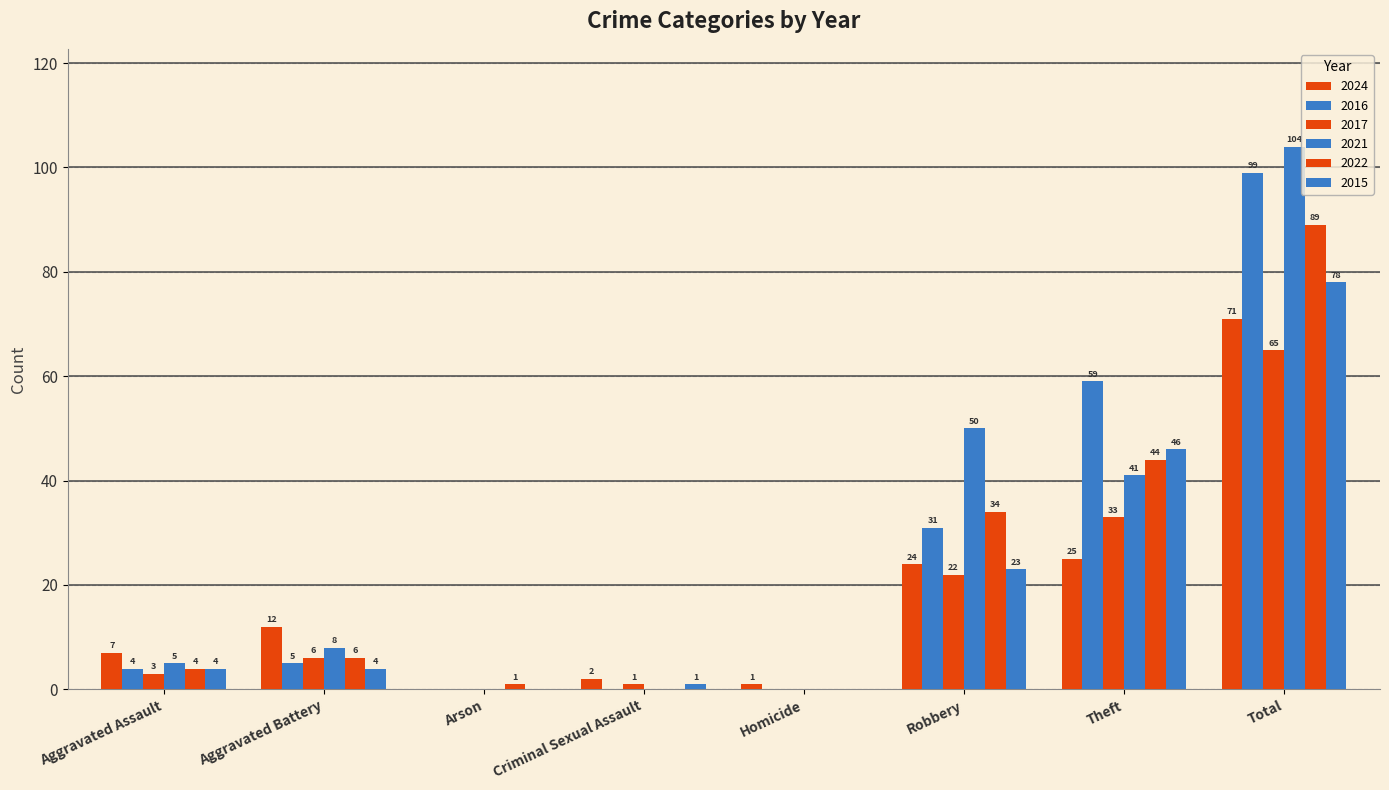

How many distinct data groups are displayed?

6